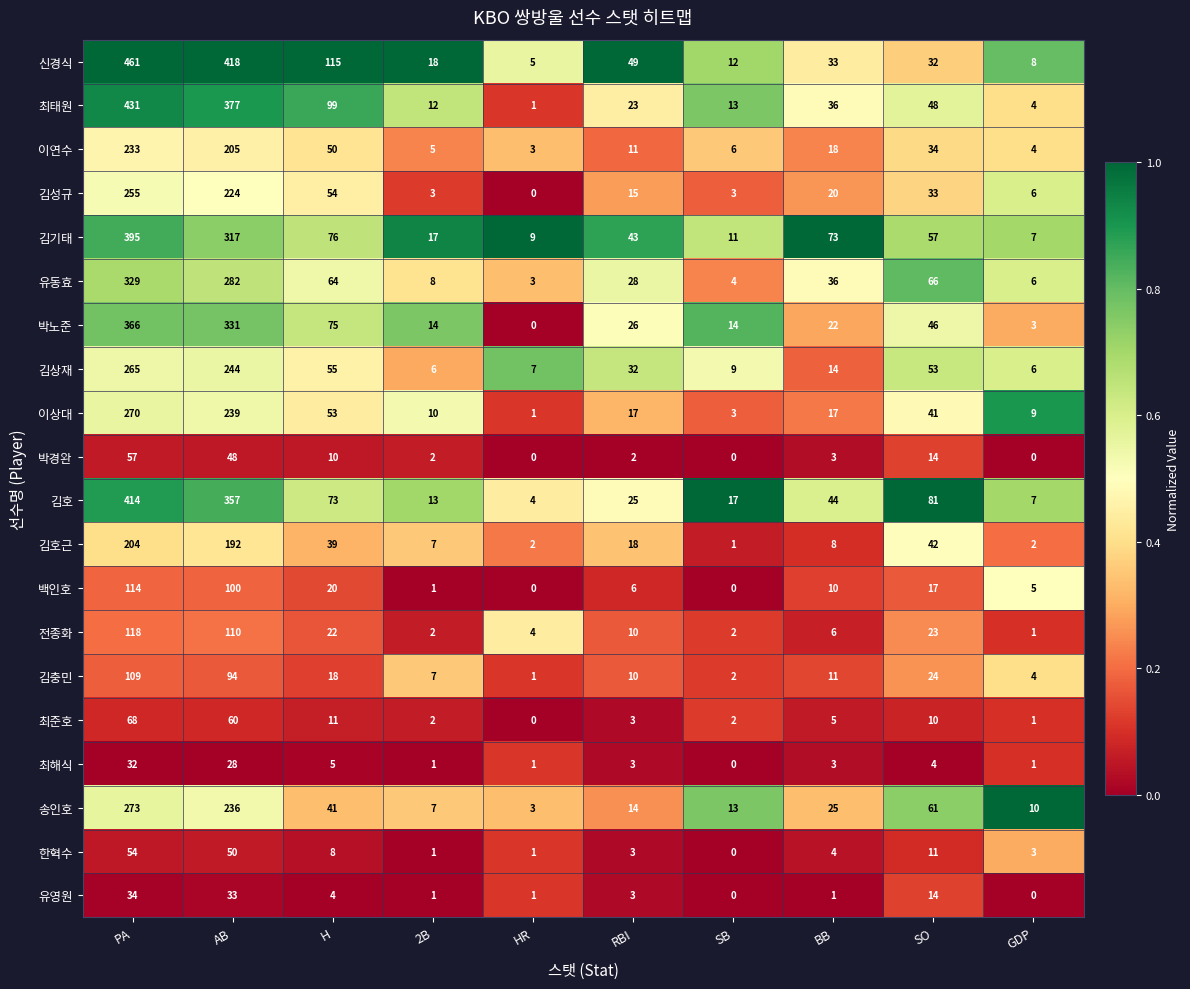

The 최해식 series shows 0 at HR. True or false?

False